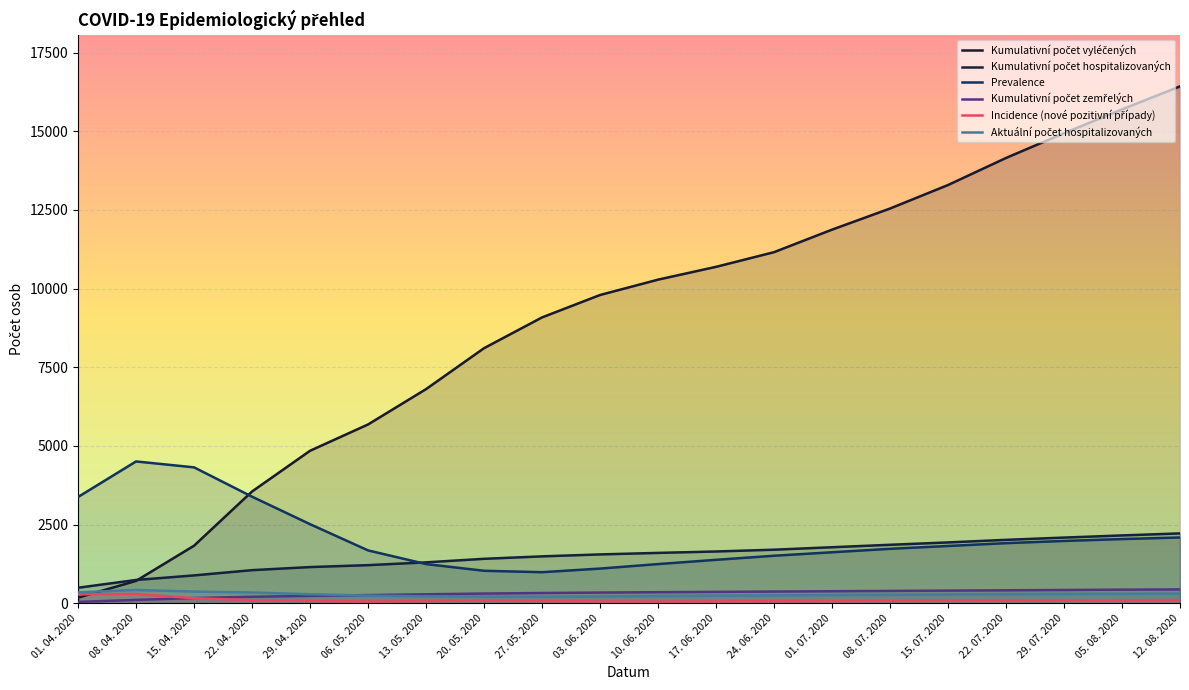

List the series in order of their peak value, lowest first.

Incidence (nové pozitivní případy), Aktuální počet hospitalizovaných, Kumulativní počet zemřelých, Kumulativní počet hospitalizovaných, Prevalence, Kumulativní počet vyléčených